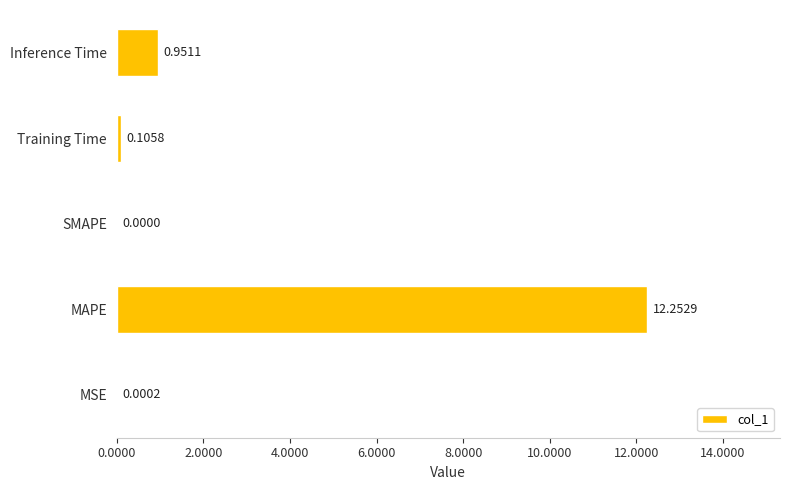

What is the greatest value displayed?

12.3